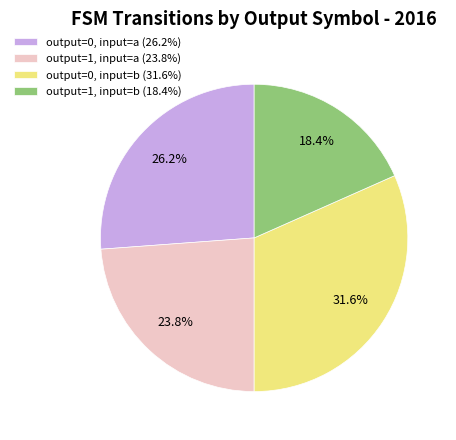

Is it true that output=1, input=b is 33% of the pie?

False